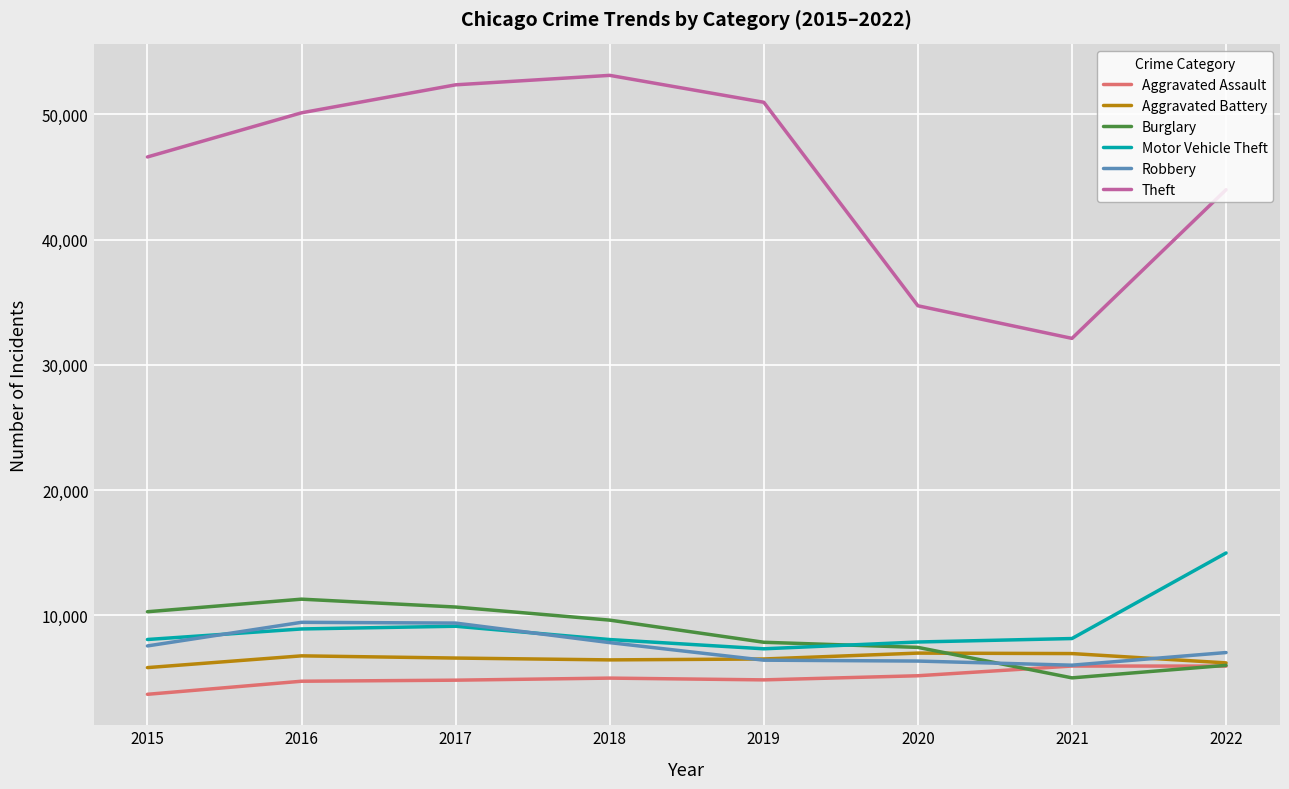

How many intersections are there between Robbery and Burglary?

1